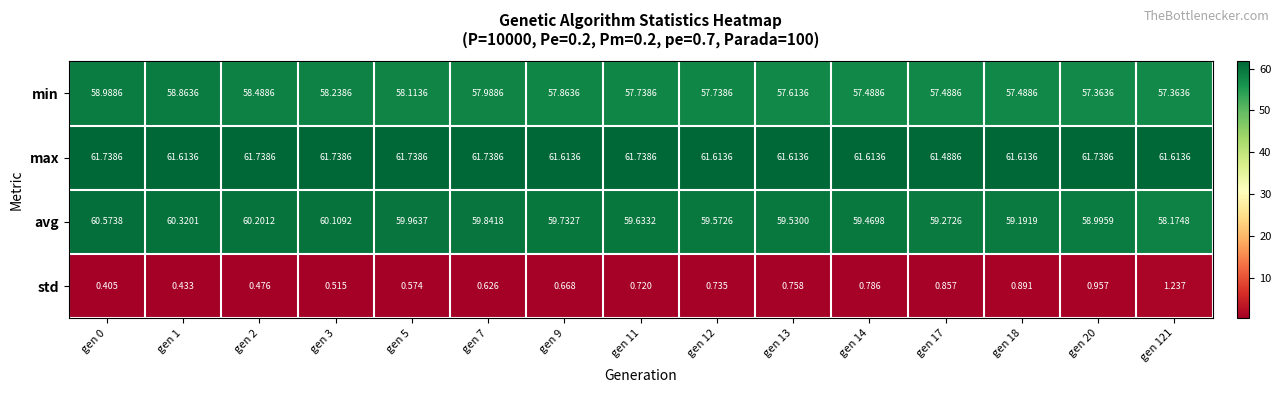

Which series changed the most between gen 0 and gen 5?

min